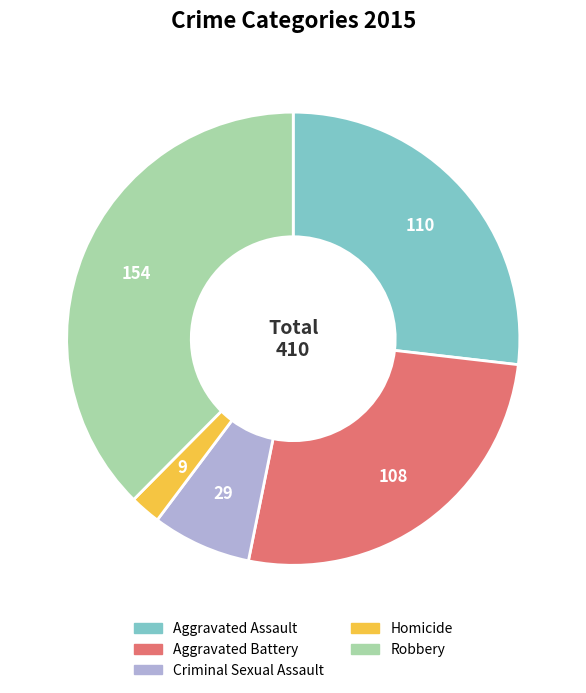

What is the ratio of the value at Criminal Sexual Assault to the value at Robbery?

0.2